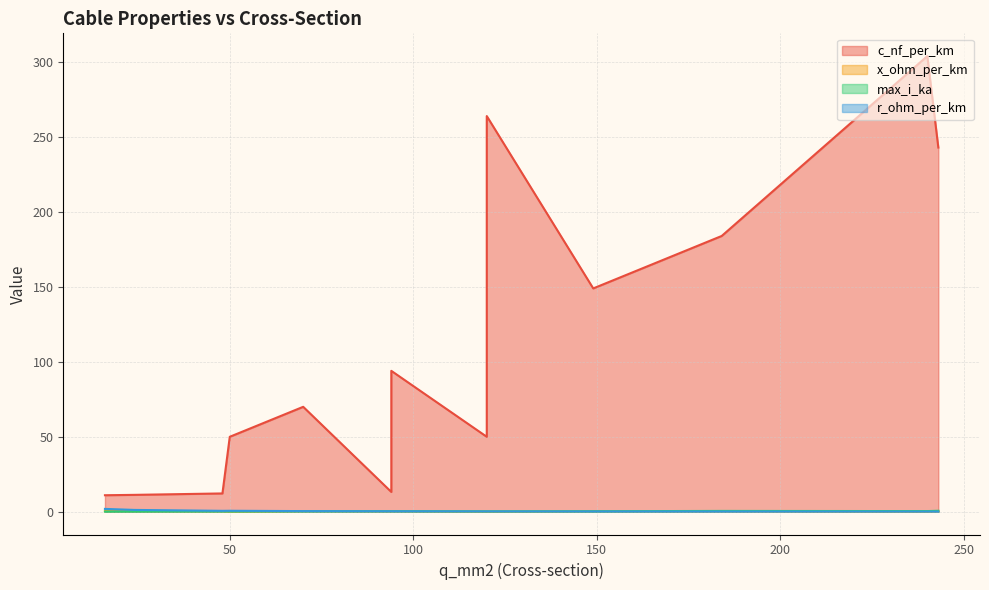

True or false: r_ohm_per_km has a value of 1.9 at 16.

True